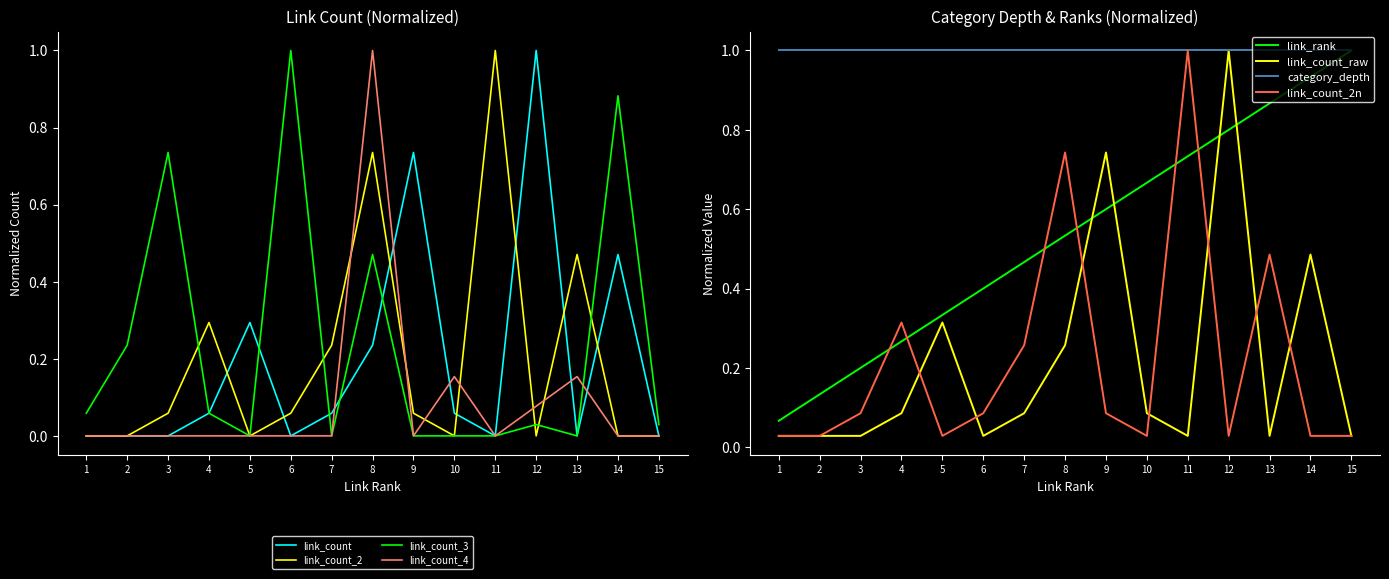

At which label does link_count reach its minimum?

1